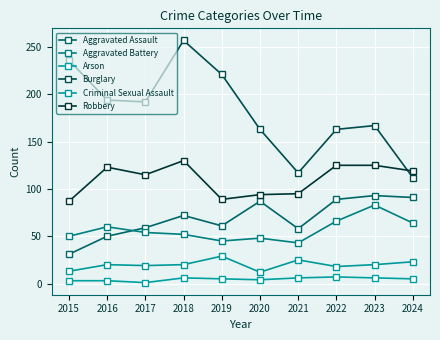

True or false: Aggravated Battery and Arson cross at least once.

False